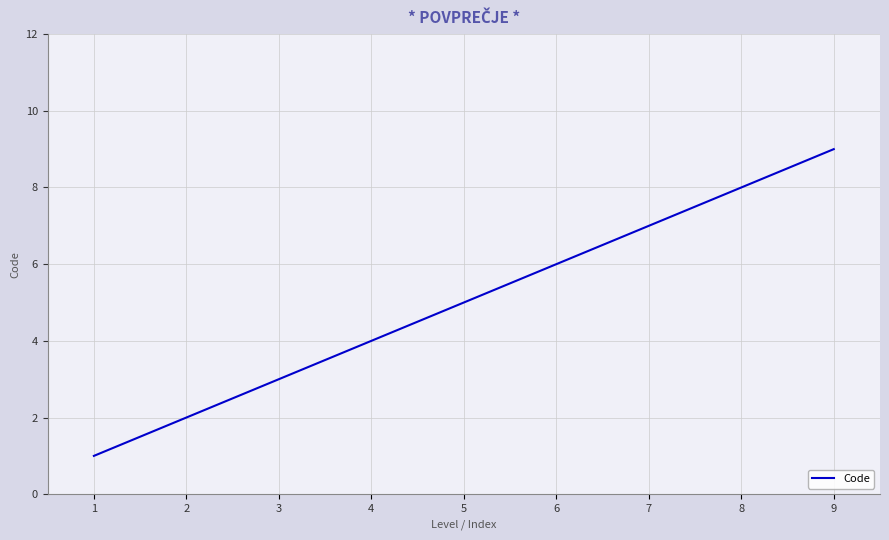

List the labels in order of value, largest first.

9, 8, 7, 6, 5, 4, 3, 2, 1